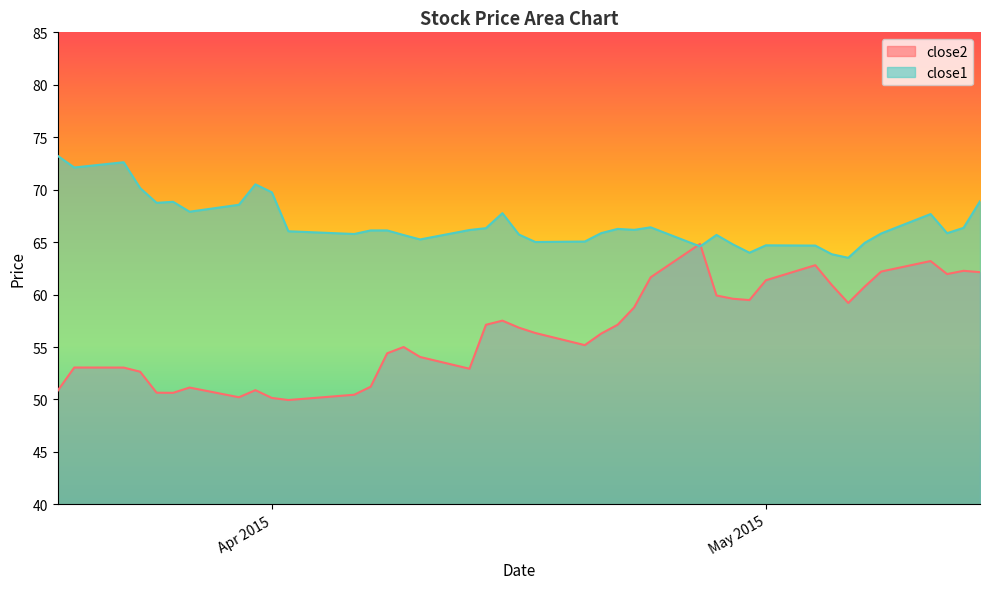

Which series has the largest total across all categories?

close1